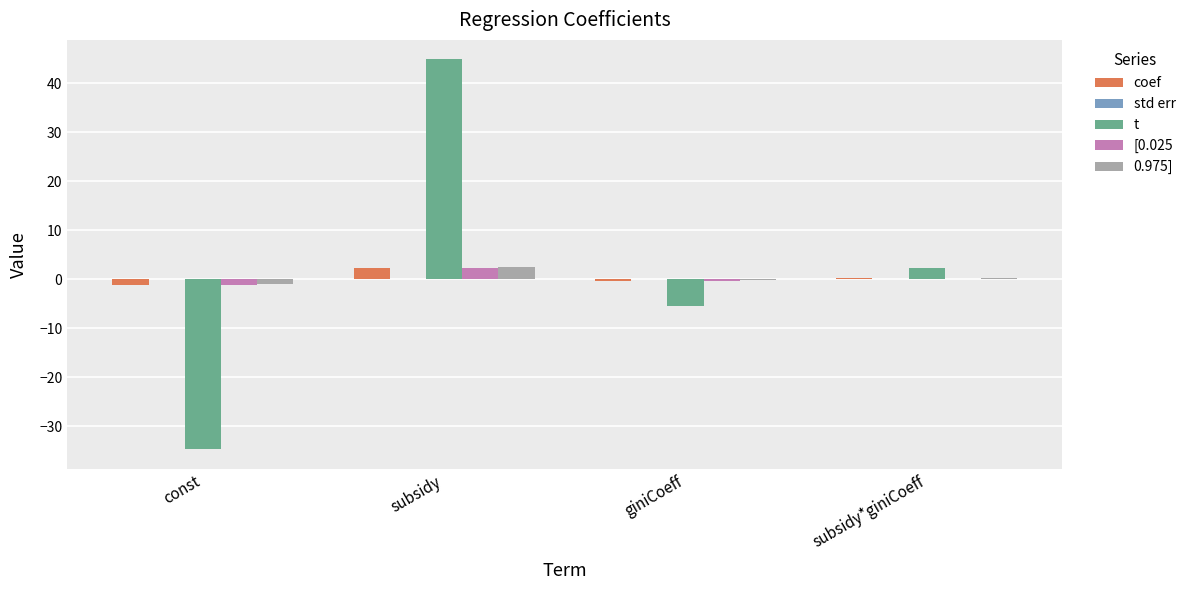

Are the bars horizontal?

No